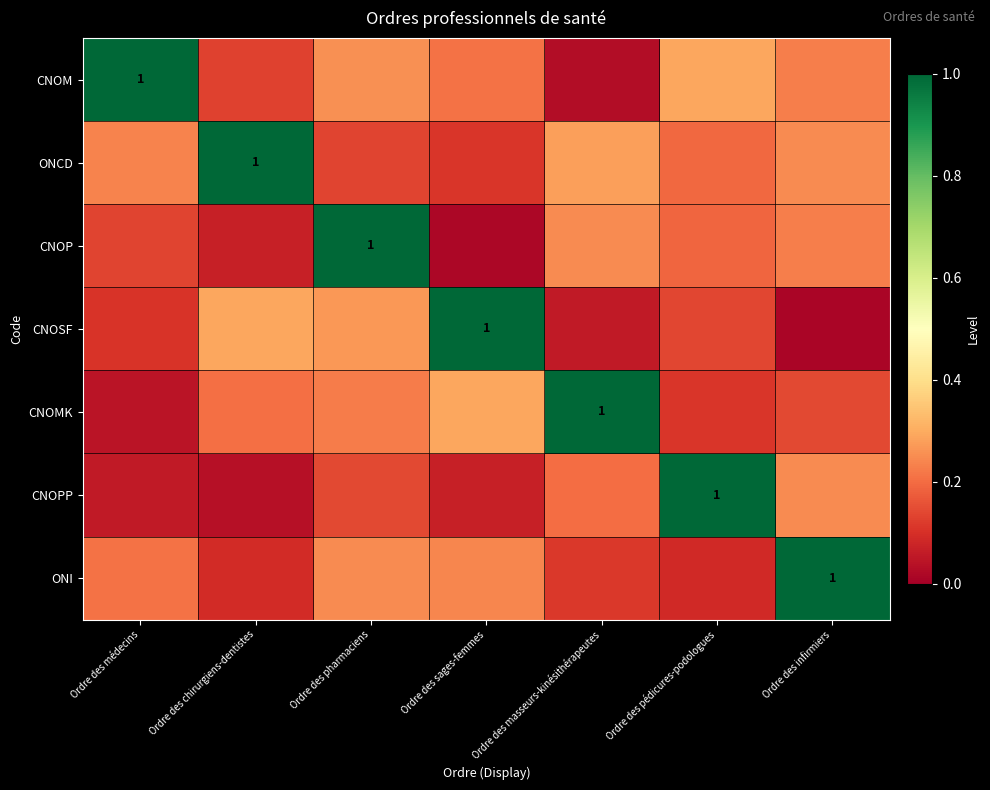

Is it true that CNOMK equals 0.0 at Ordre des médecins?

False